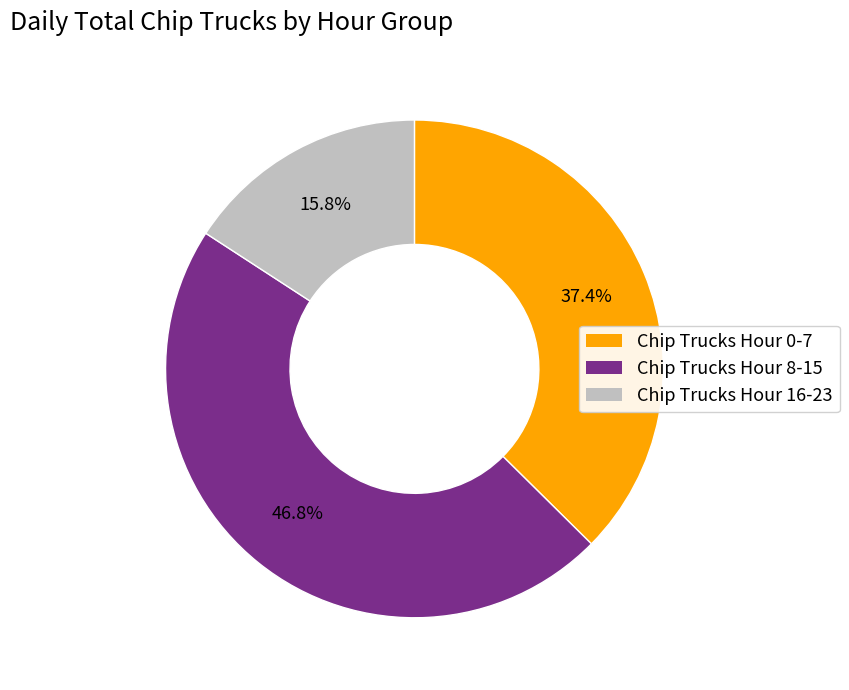

To the nearest percent, what is the difference between the largest and smallest slice percentages?

31%